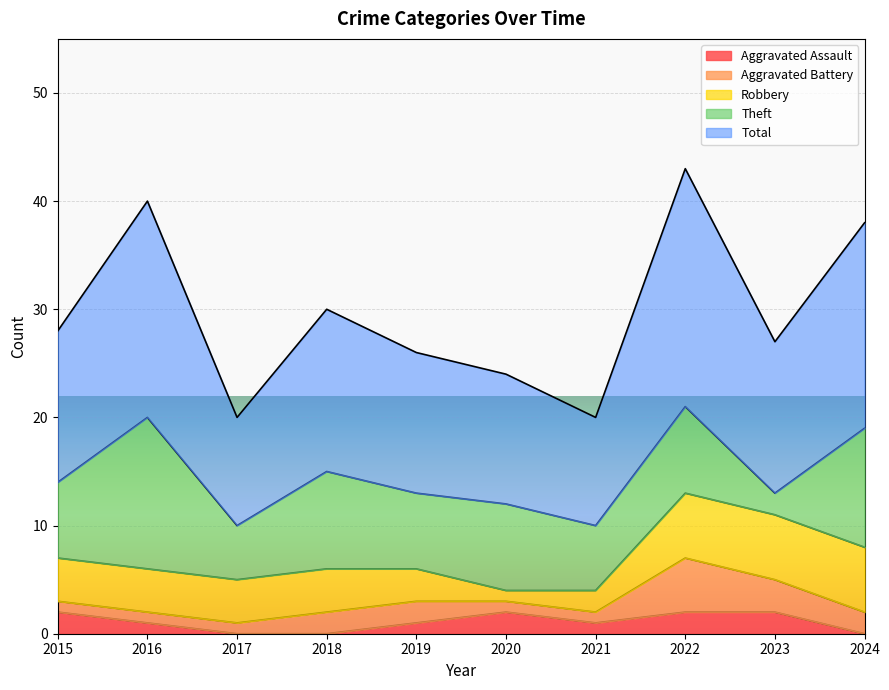

Which series has the widest spread of values?

Theft